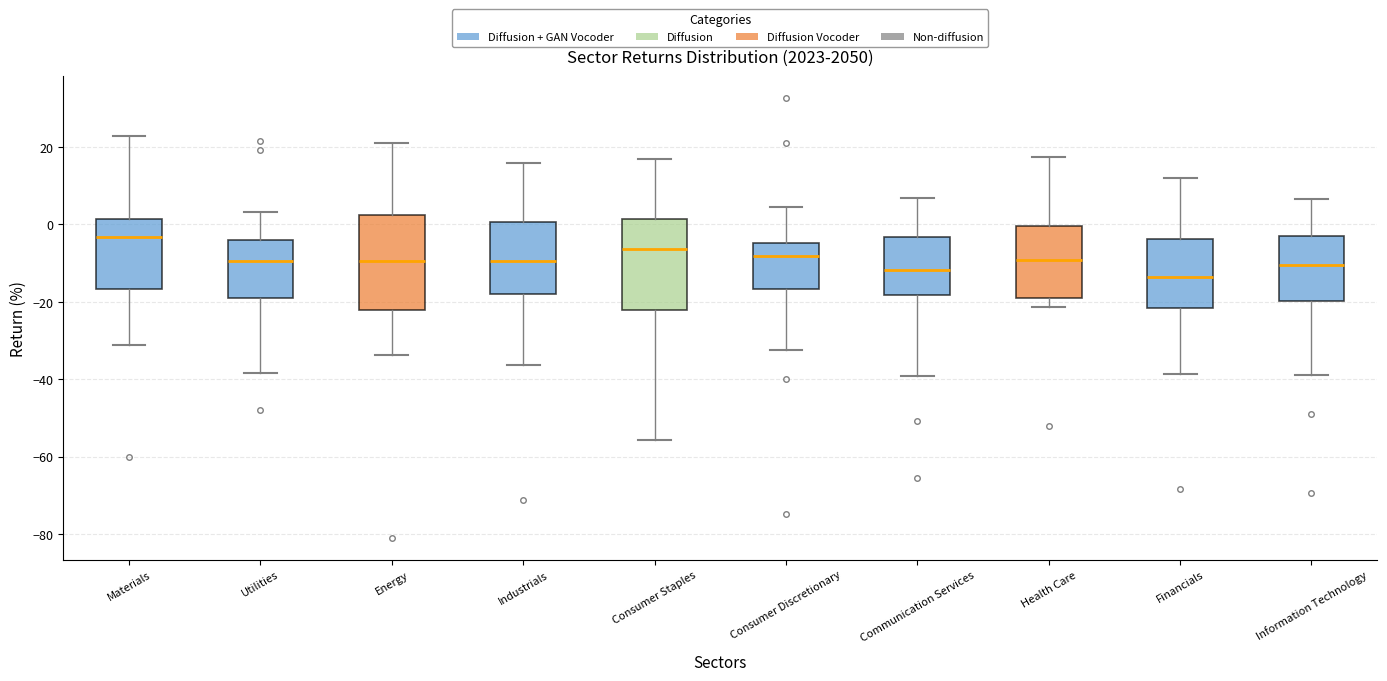

Reading left to right, transcribe this box plot: for each box, give where its median line is, the range the box spans, and where its two whiskers end, as read against the y-axis. The values are not printed on the chart, so give them approximately, as read against the axis.

Materials: median -4, box -16 to 2, whiskers -32 to 22
Utilities: median -10, box -20 to -4, whiskers -38 to 4
Energy: median -10, box -22 to 2, whiskers -34 to 20
Industrials: median -10, box -18 to 0, whiskers -36 to 16
Consumer Staples: median -6, box -22 to 2, whiskers -56 to 16
Consumer Discretionary: median -8, box -16 to -4, whiskers -32 to 4
Communication Services: median -12, box -18 to -4, whiskers -40 to 6
Health Care: median -10, box -18 to 0, whiskers -22 to 18
Financials: median -14, box -22 to -4, whiskers -38 to 12
Information Technology: median -10, box -20 to -2, whiskers -38 to 6